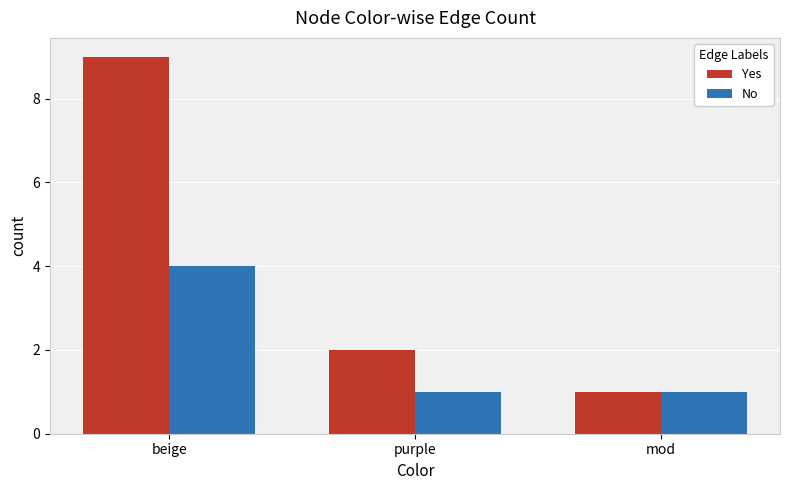

What is the difference between the maximum and minimum values in the No series?

3